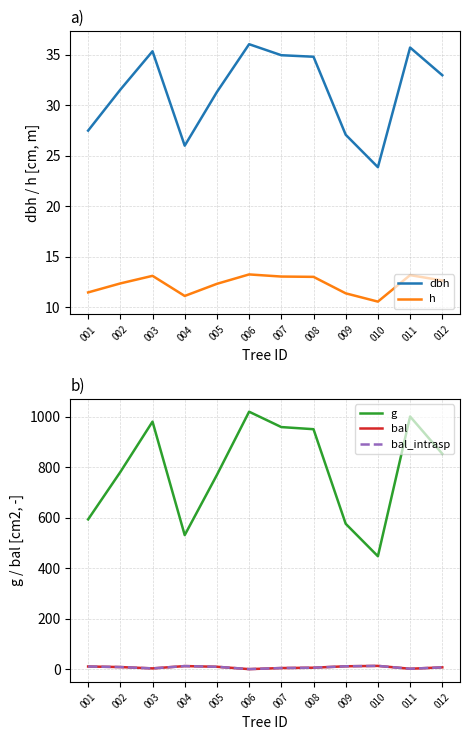

The bal series shows 5.5 at 002. True or false?

False